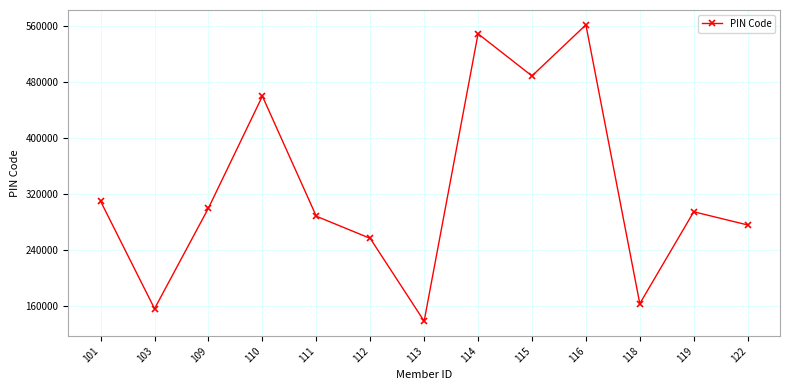

What is the difference between the values at 114 and 112?

291577